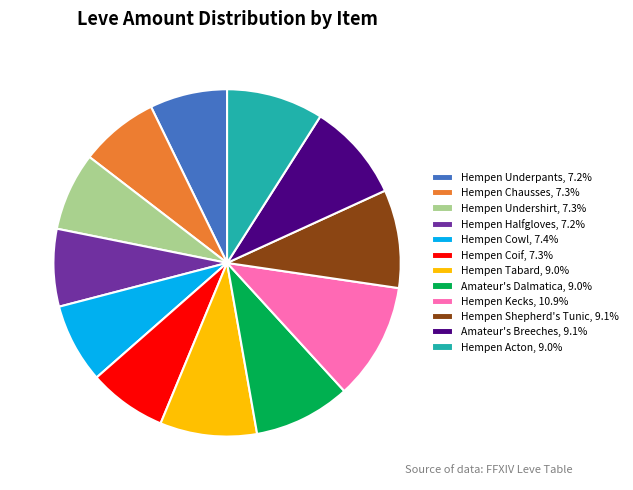

Does any single category account for the majority?

No